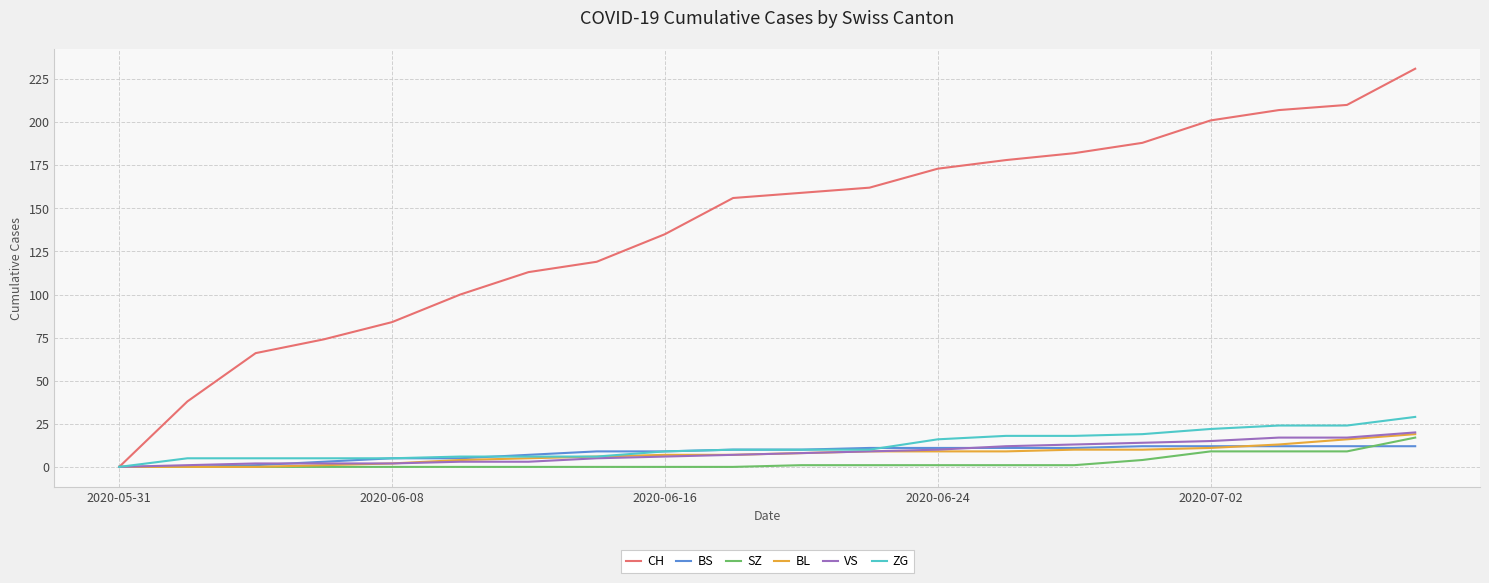

Which series has the widest spread of values?

CH